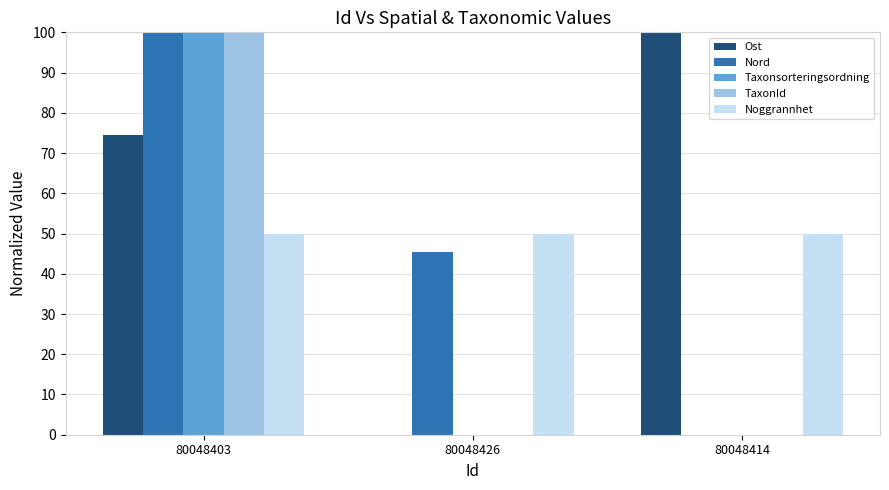

What is the total value across all series at 80048414?

150.0